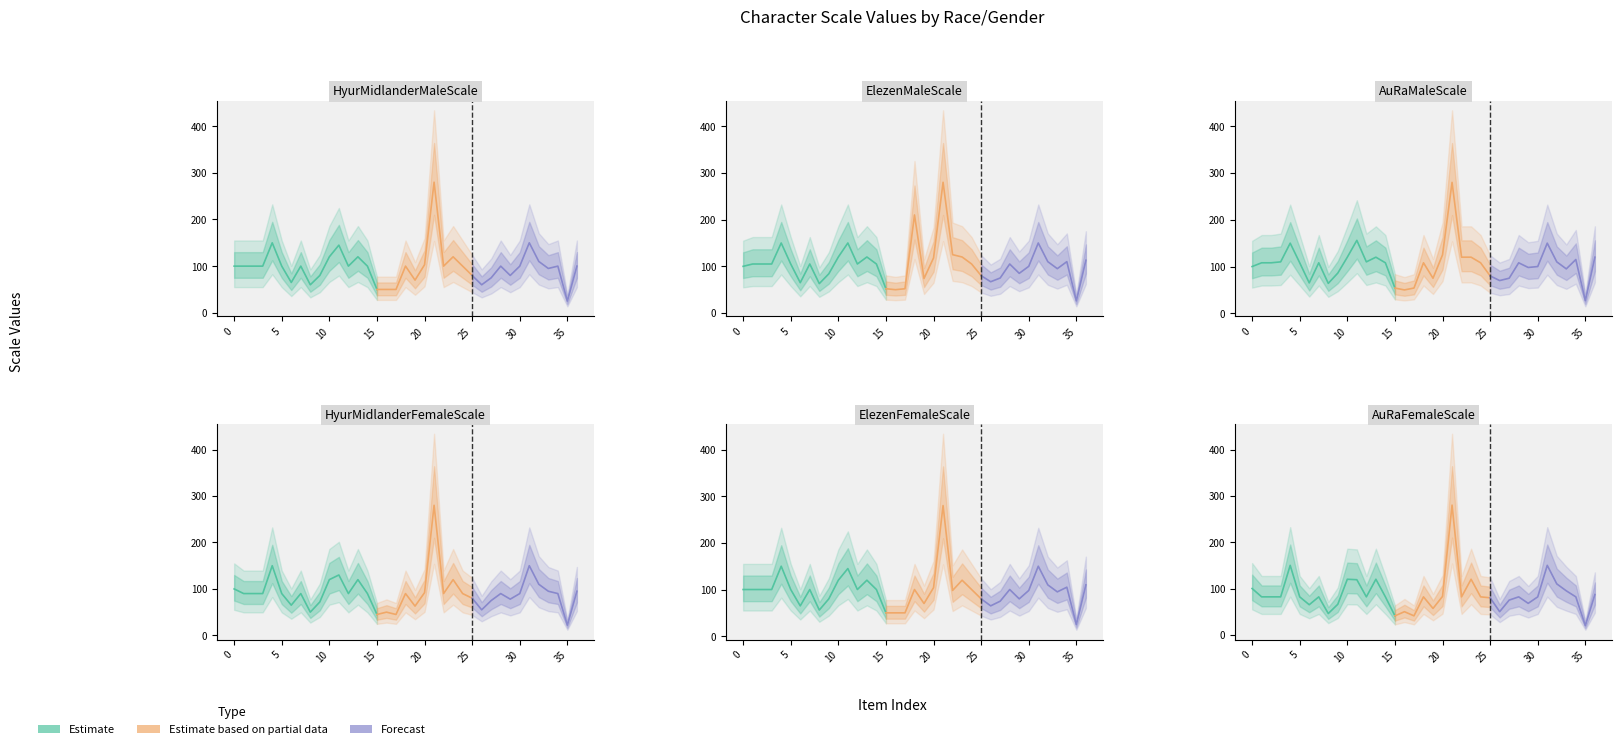

Rank the series at 4 from highest to lowest value.

HyurMidlanderMaleScale, ElezenMaleScale, AuRaMaleScale, HyurMidlanderFemaleScale, ElezenFemaleScale, AuRaFemaleScale